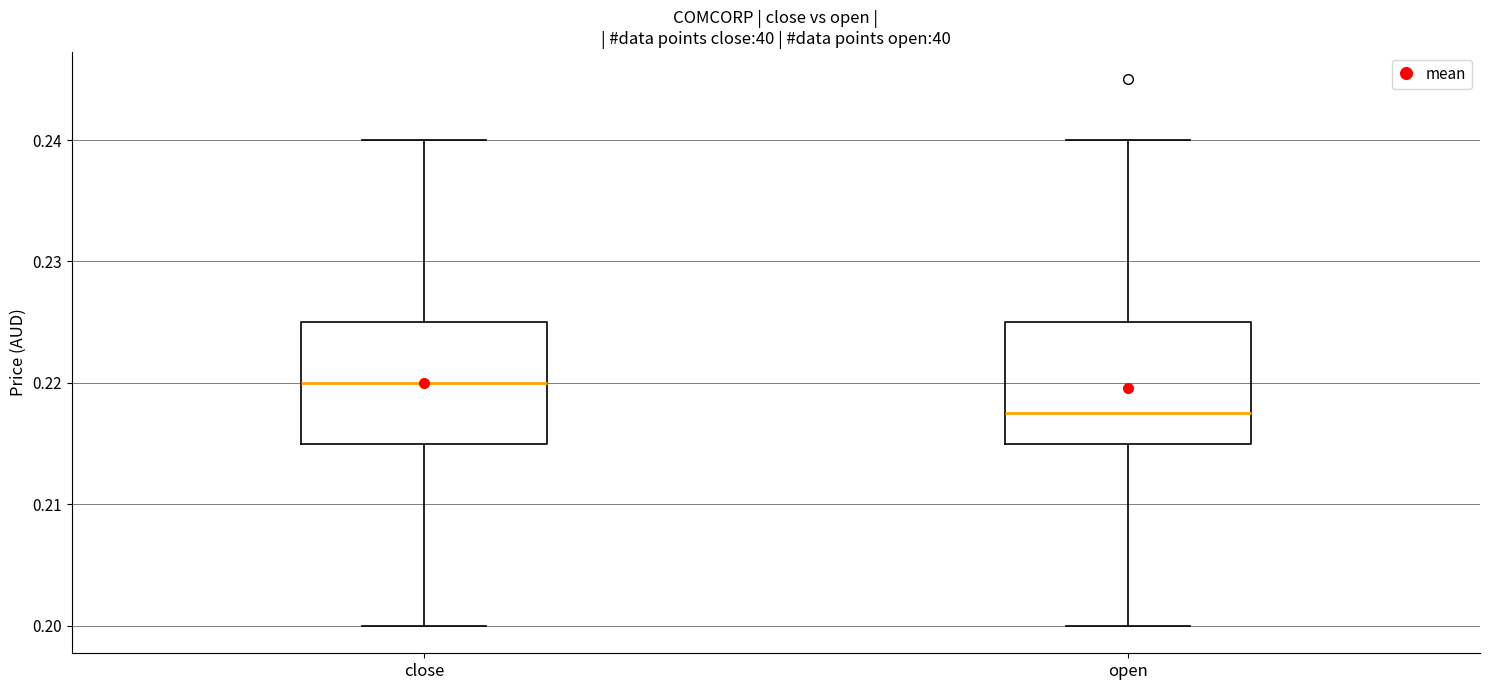

Where does the lower whisker of the box for open end on the y-axis? The values are not printed on the chart, so give them approximately, as read against the axis.

0.200